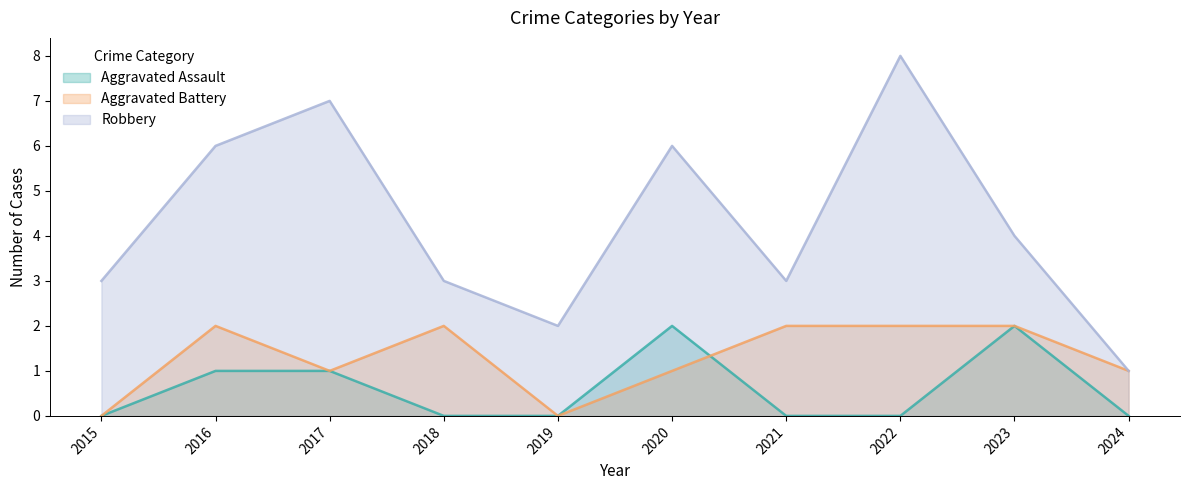

What is the sum of all Aggravated Assault values?

6